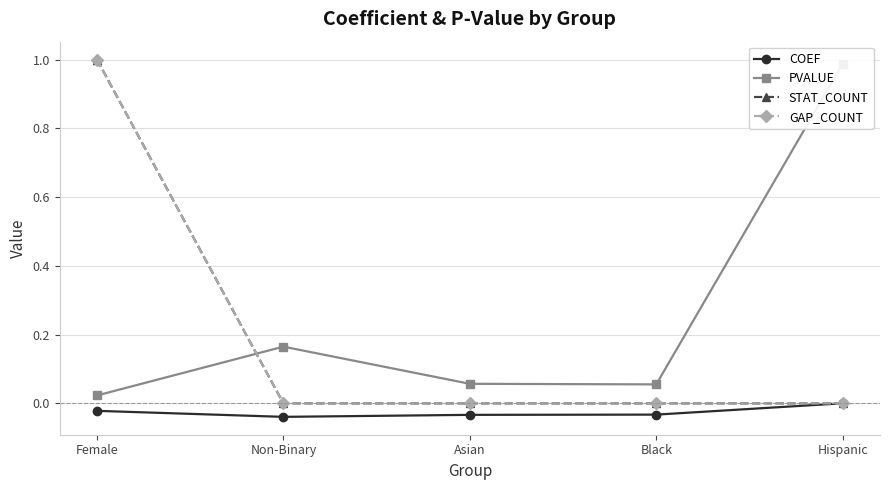

Where is STAT_COUNT nearest to the value 0?

Non-Binary